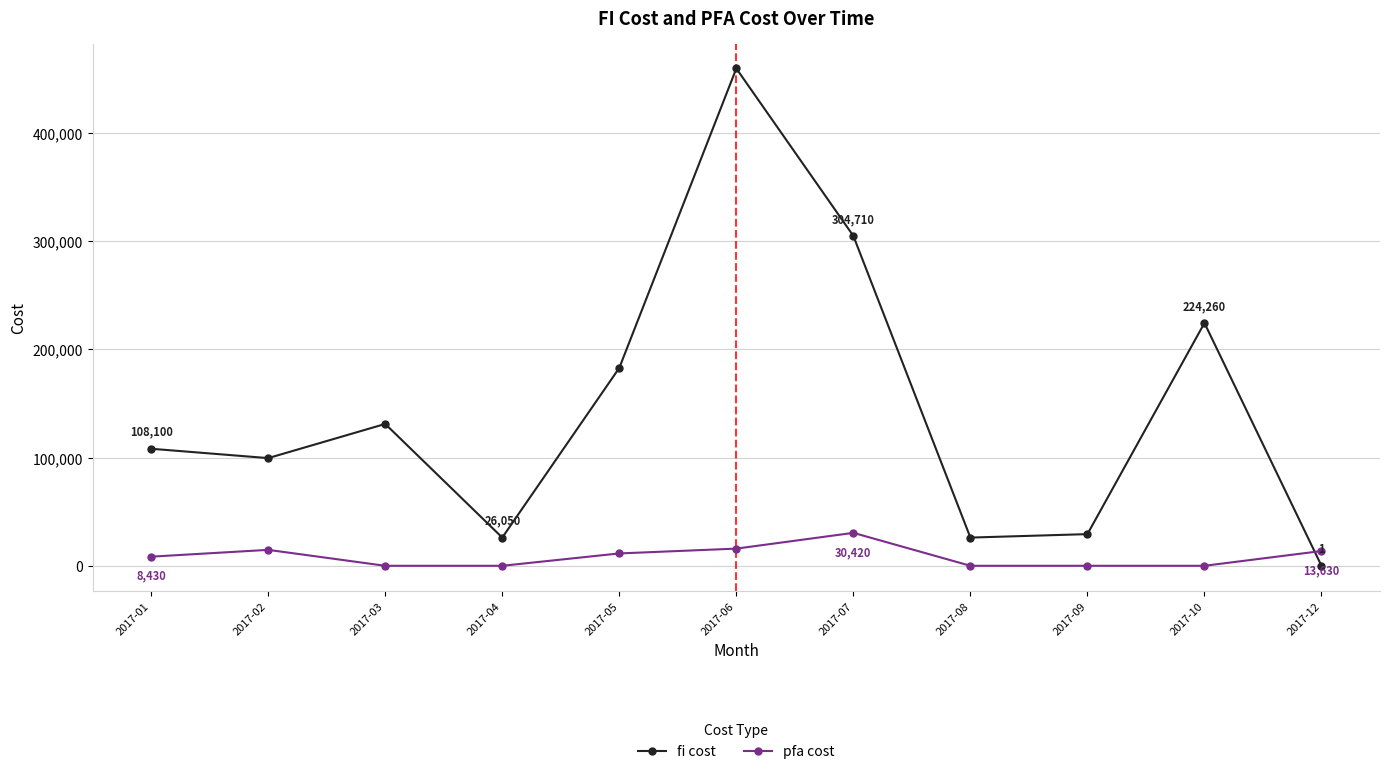

Between 2017-03 and 2017-06, which series saw the biggest shift?

fi cost